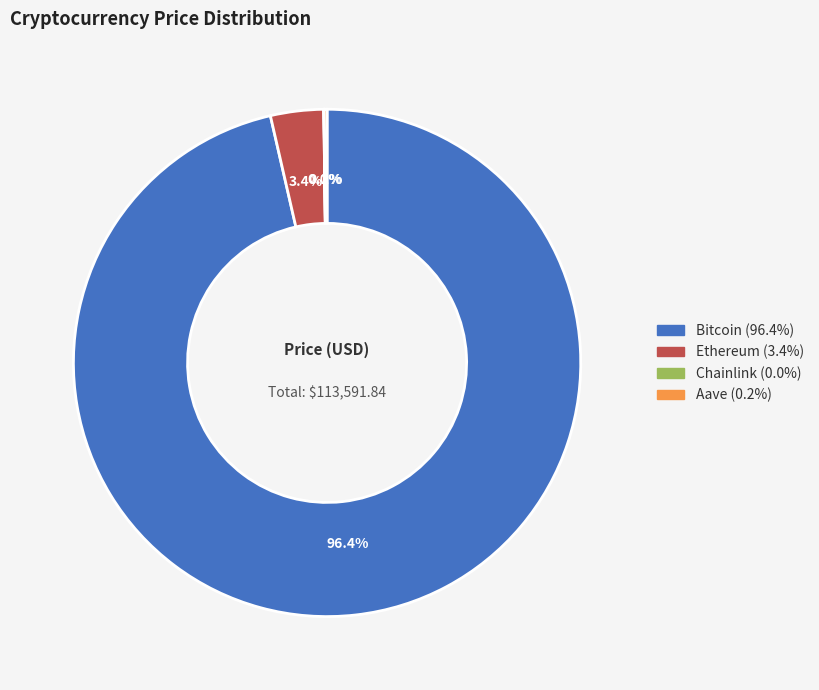

Does Bitcoin account for over 50% of the chart?

Yes